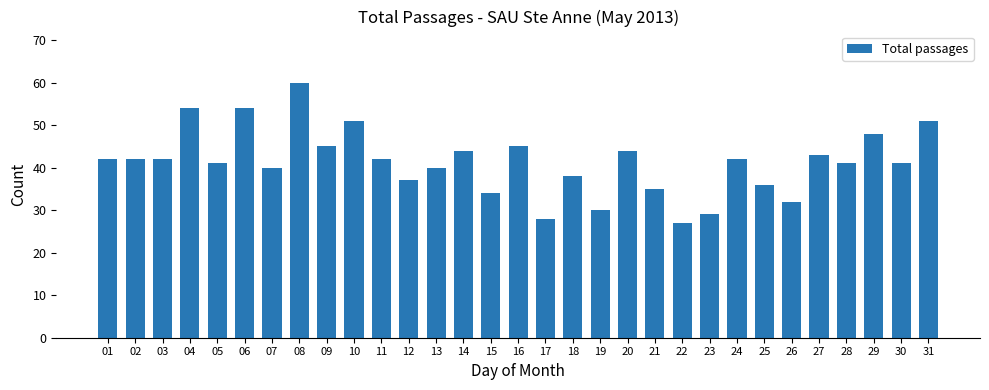

True or false: the data shows 42 at 02.

True